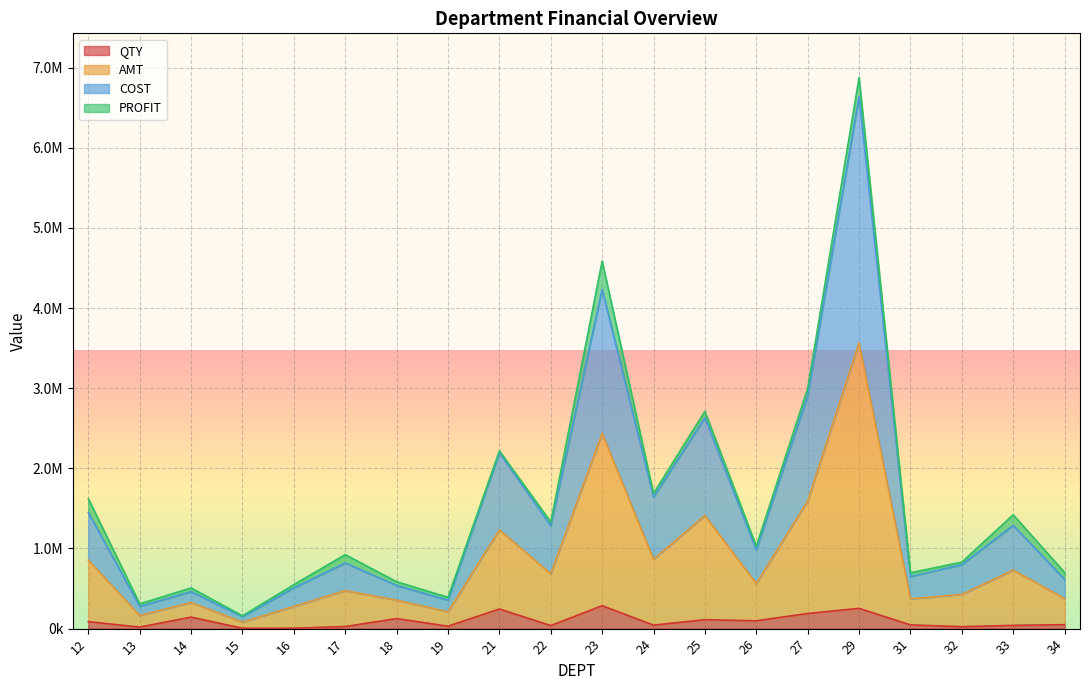

True or false: COST and AMT intersect in this chart.

False